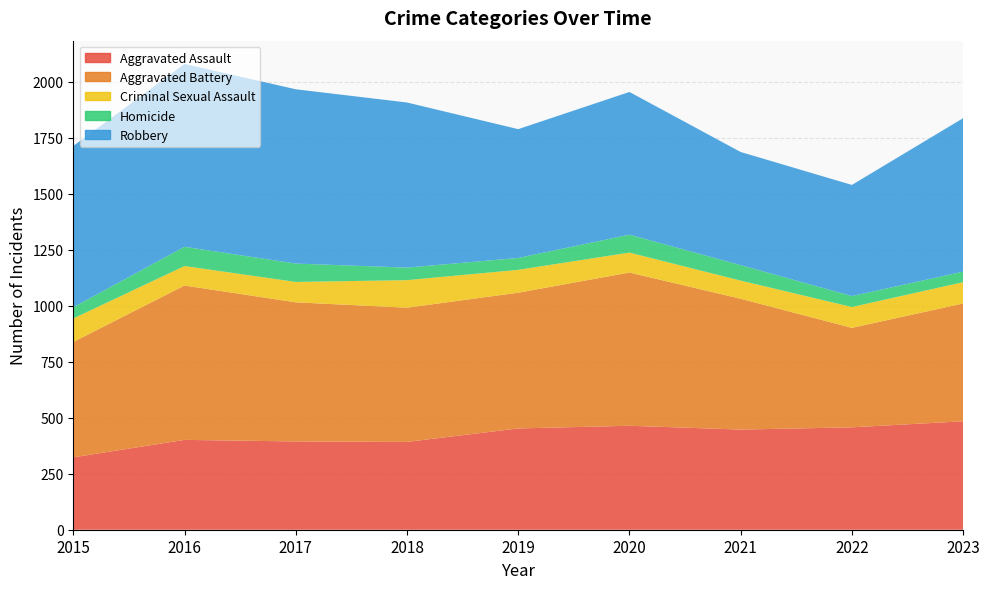

Reading right to left, transcribe all the data shown in this chart.

Aggravated Assault: 484	457	447	464	452	392	394	401	323
Aggravated Battery: 526	444	584	684	606	599	621	689	515
Criminal Sexual Assault: 95	93	81	89	102	123	91	87	105
Homicide: 47	49	69	80	53	56	82	86	50
Robbery: 685	496	505	637	575	737	778	816	720